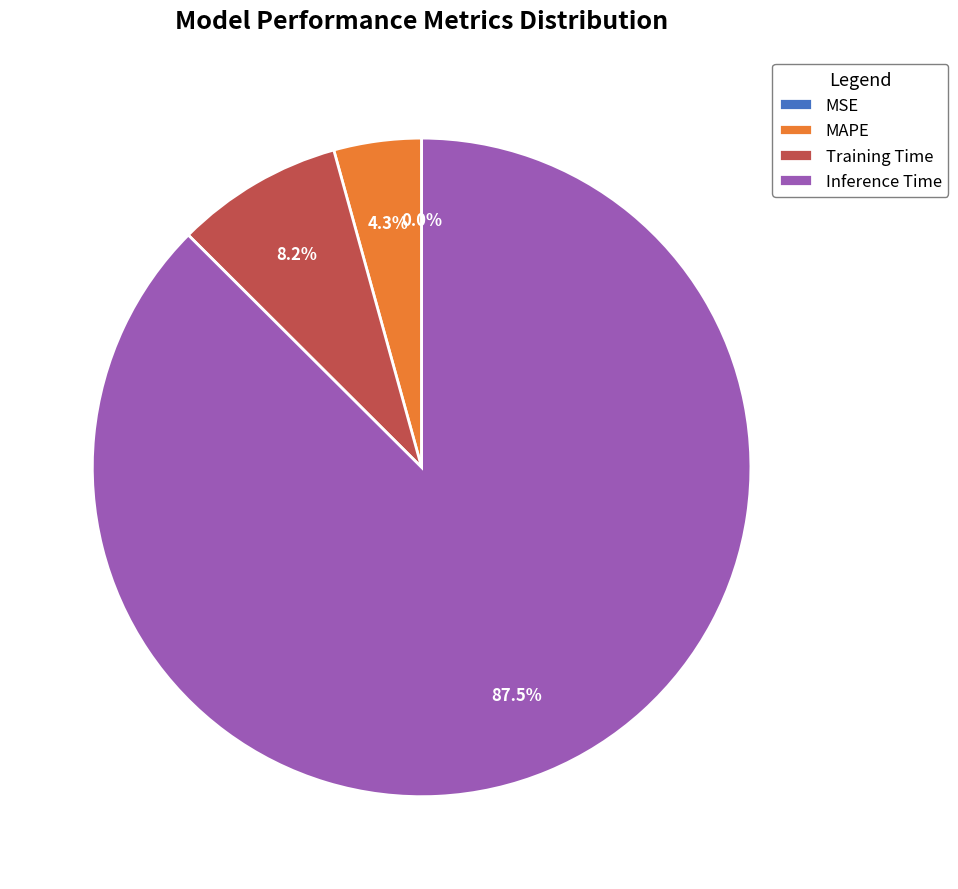

What percentage is the MAPE slice, to the nearest percent?

4%